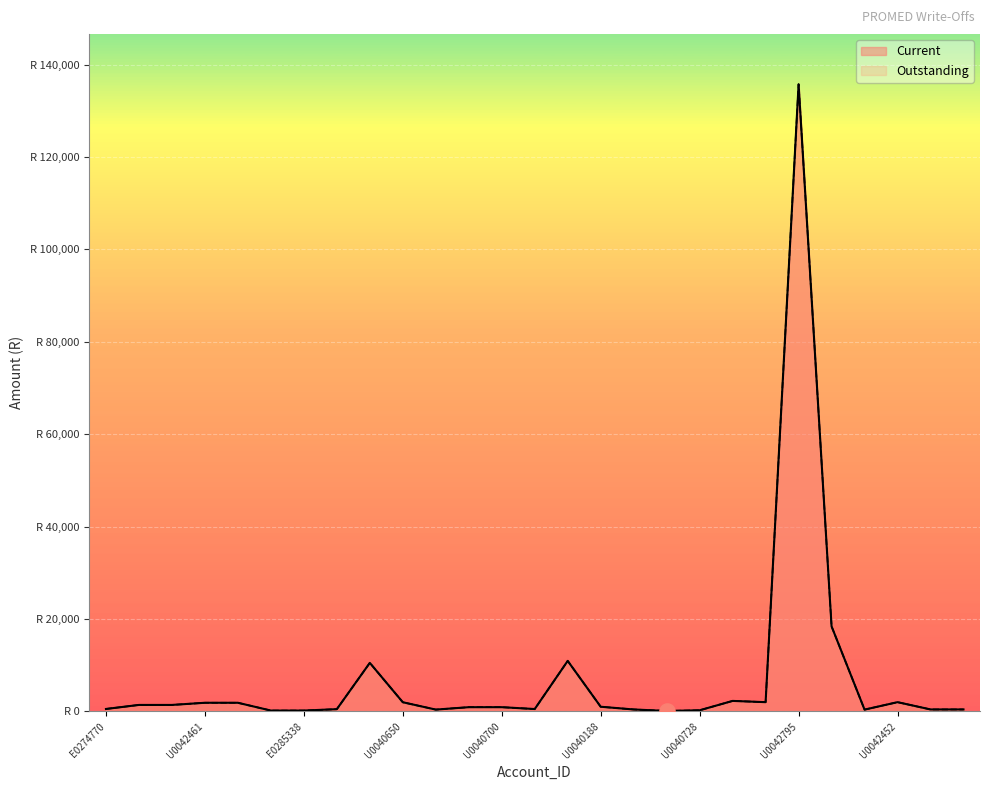

What is the total value across all series at J0039790?

21006.0